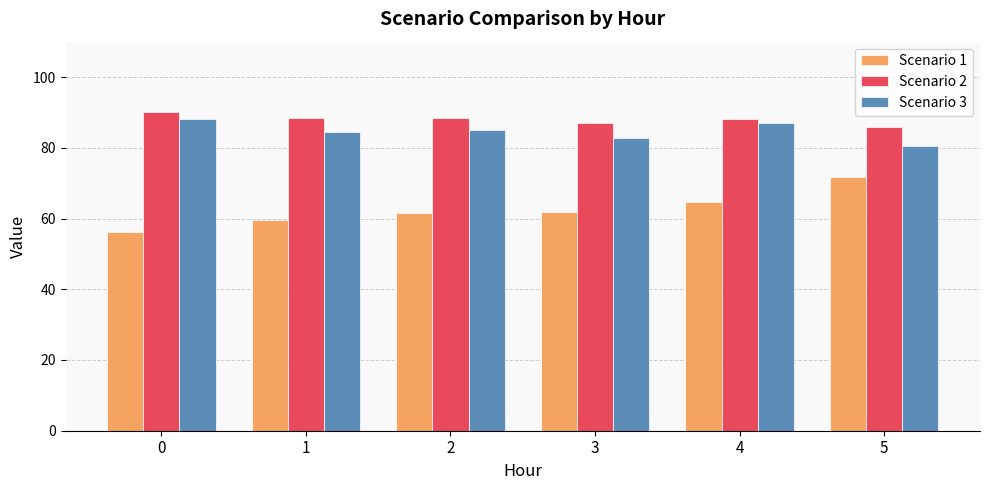

Rank the series at 1 from highest to lowest value.

Scenario 2, Scenario 3, Scenario 1